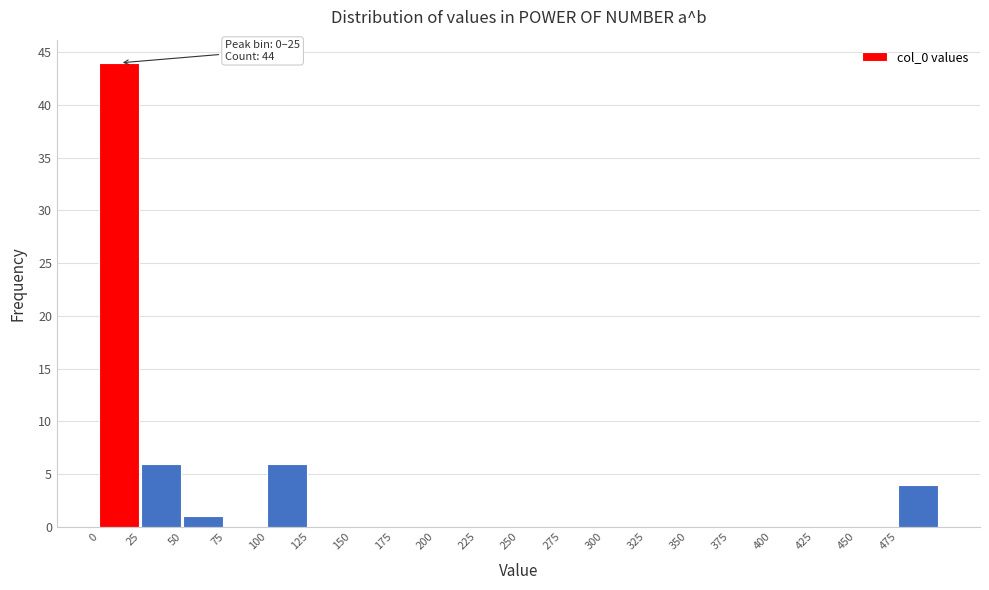

Which range on the x-axis has the tallest bar?

0 to 25